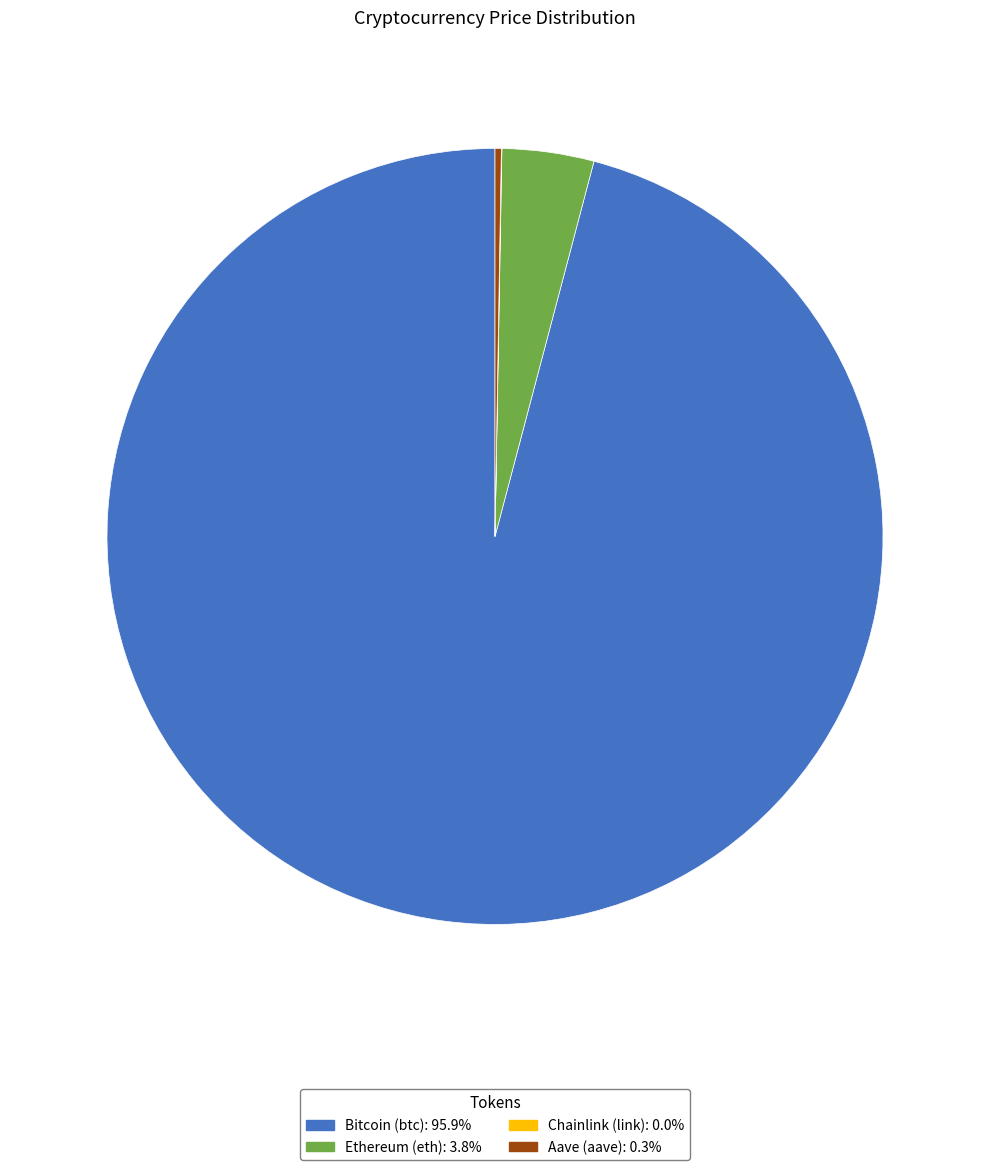

Does Bitcoin (btc): 95.9% represent more than half of the total?

Yes